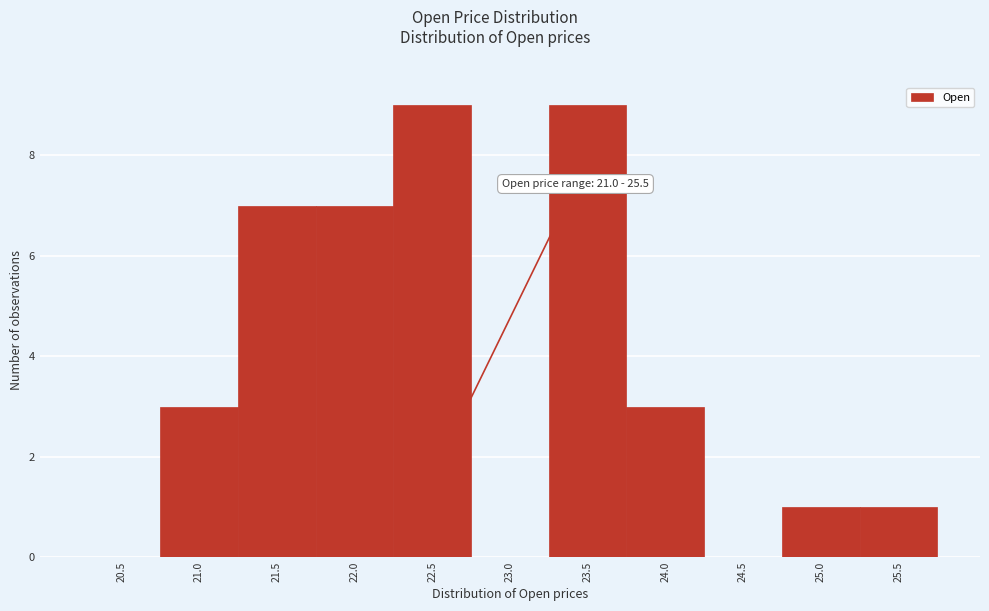

Reading left to right, list all the values displayed in this chart.

20.5=0	21.0=3	21.5=7	22.0=7	22.5=9	23.0=0	23.5=9	24.0=3	24.5=0	25.0=1	25.5=1